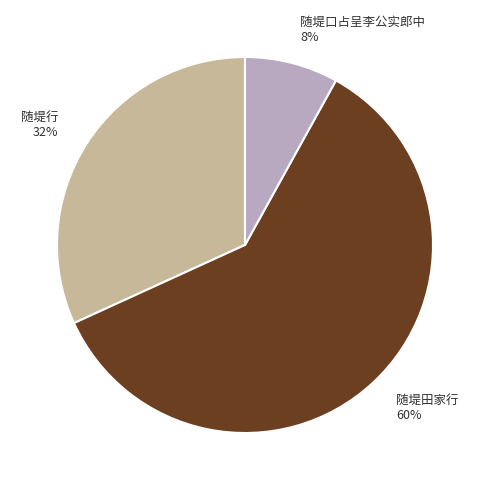

What is the majority slice?

随堤田家行